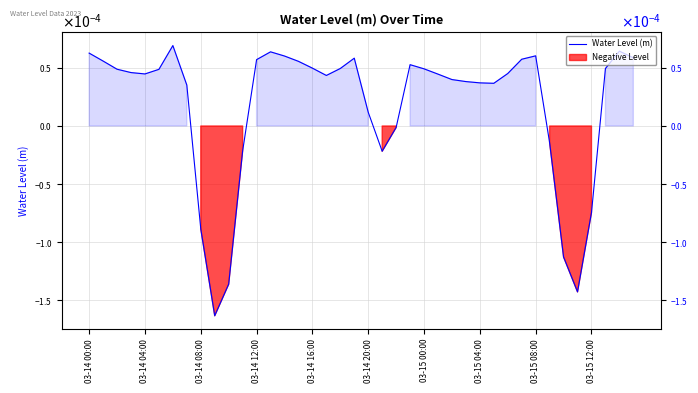

Is it true that the value at 03-14 04:00 is 0.0?

True